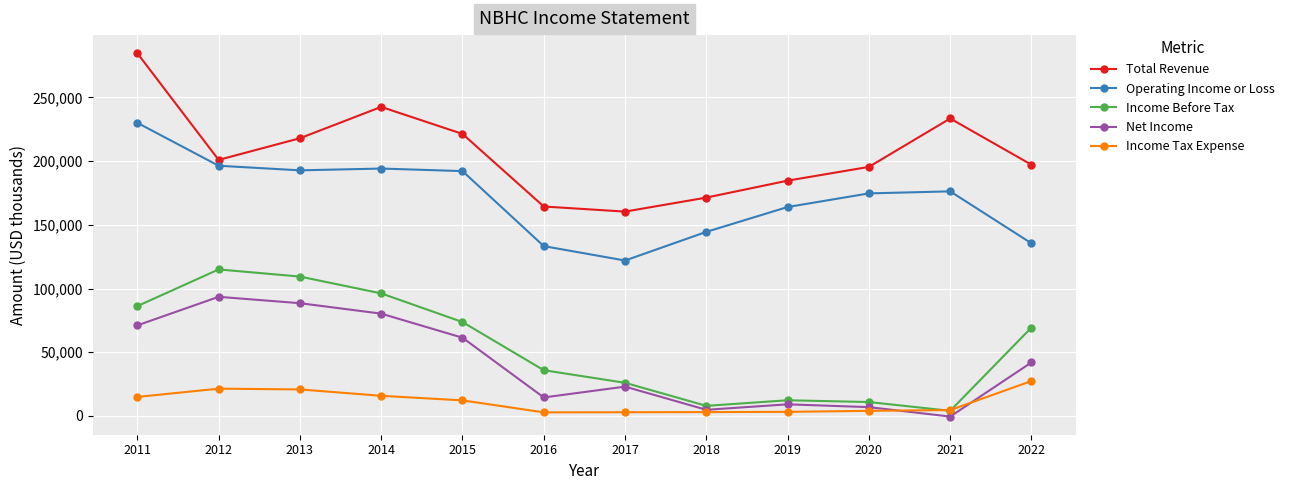

At which category is the sum across all series the highest?

2011